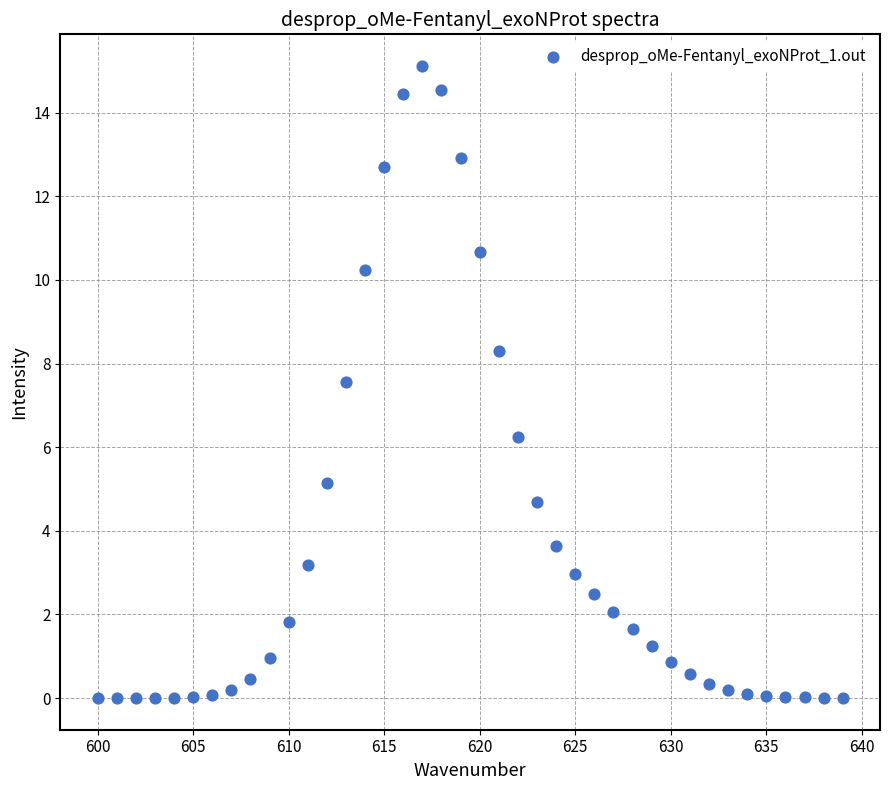

What Y value in the scatter plot is closest to 7?

7.6